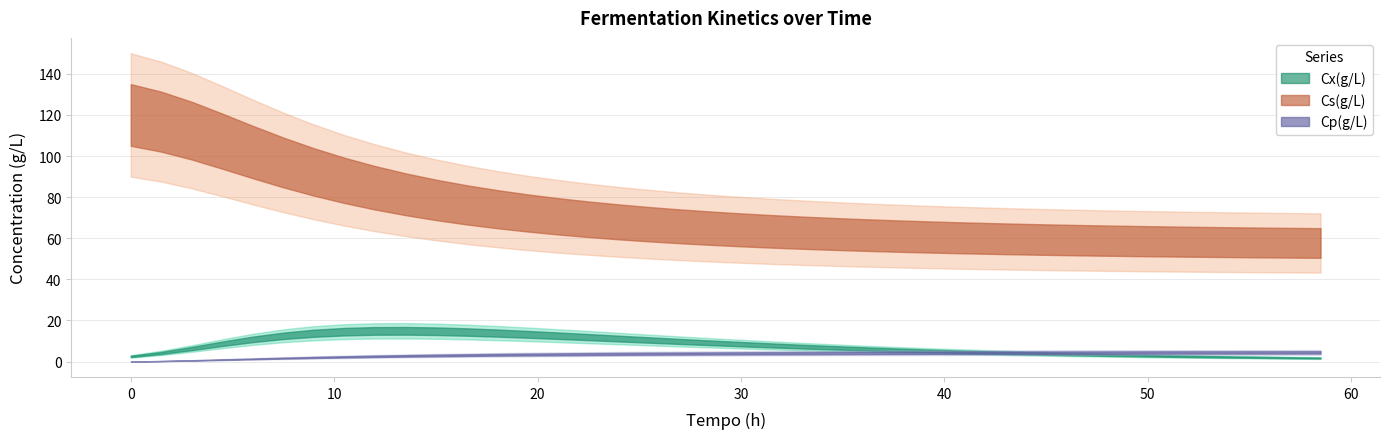

What are all the series names shown in the legend?

Cx(g/L), Cs(g/L), Cp(g/L)